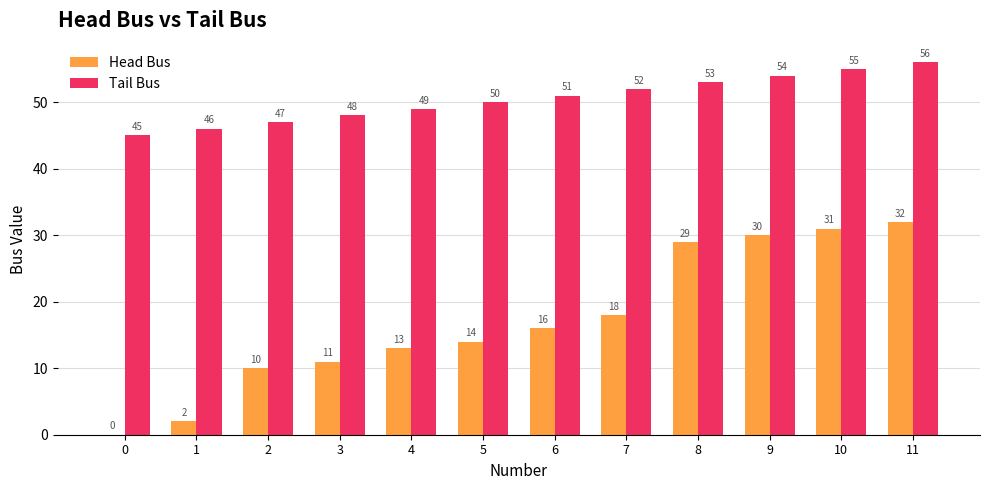

What is the sum of the Head Bus values at 11 and 9?

62